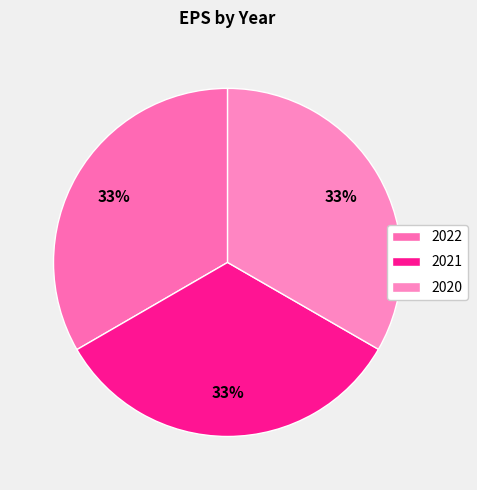

Does any single category account for the majority?

No